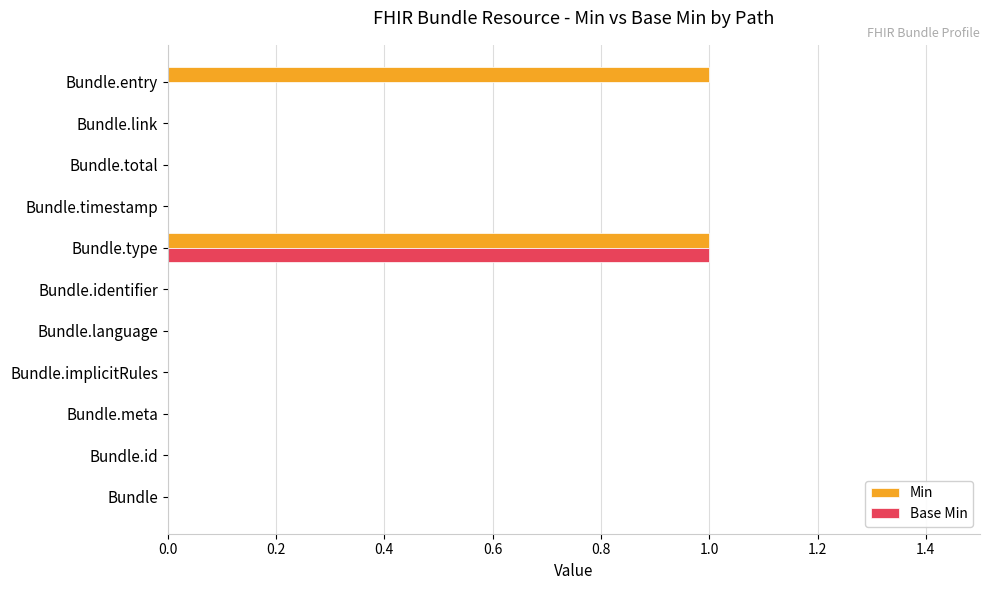

How many distinct data groups are displayed?

2